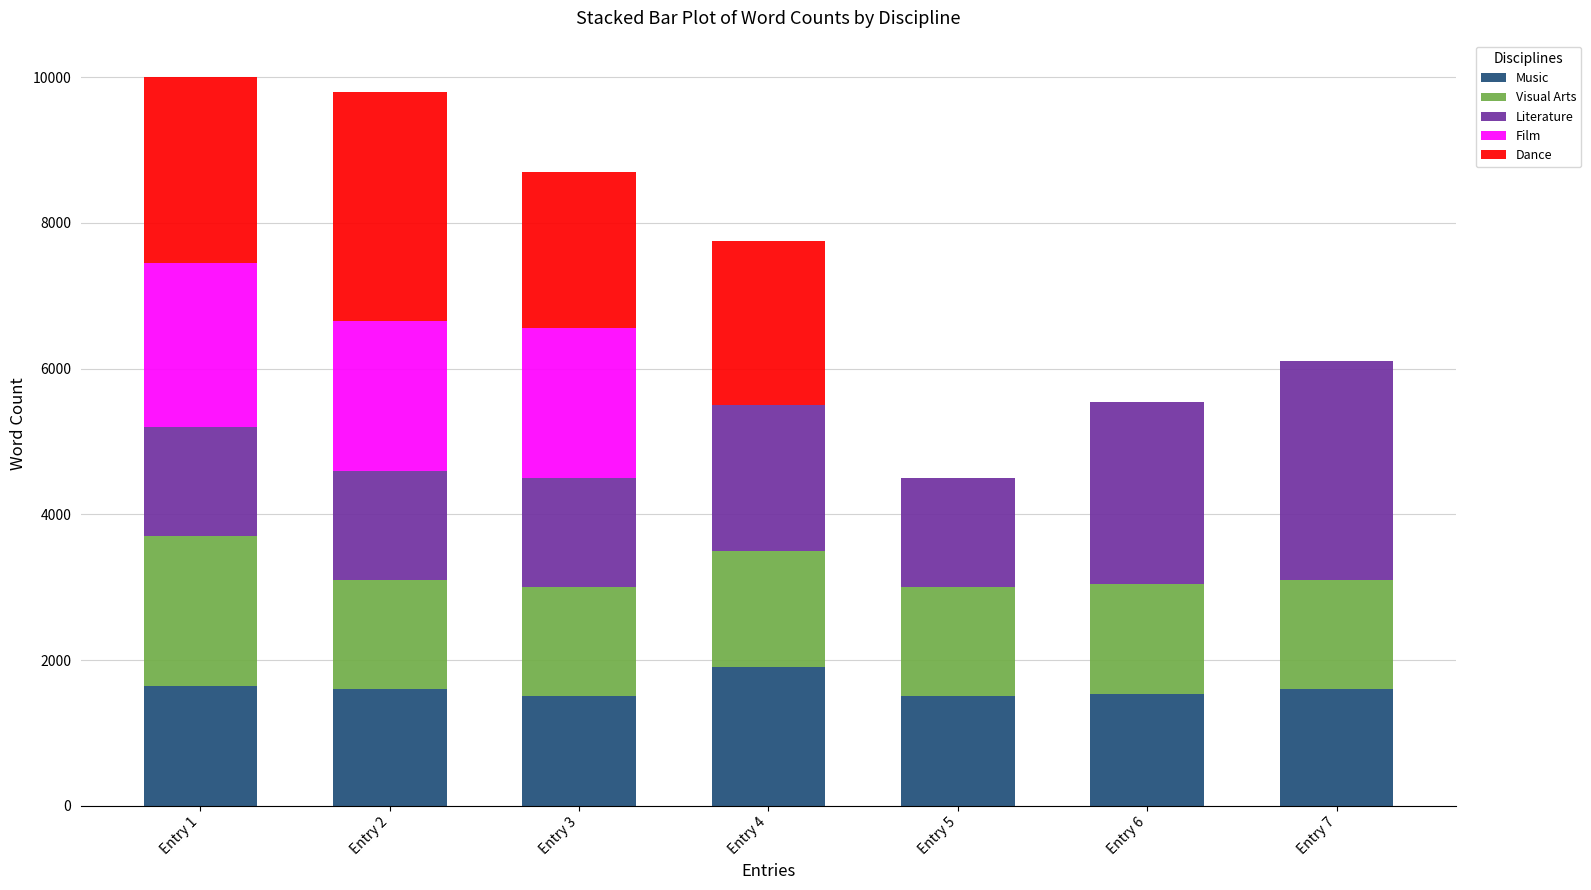

Which category has the highest value in the Music series?

Entry 4